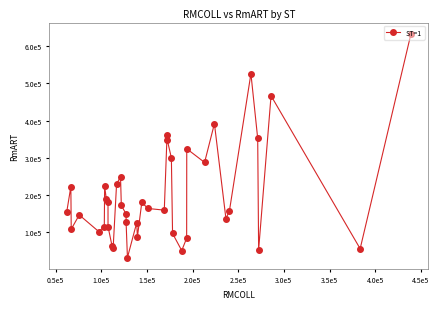

Is this an area chart (filled region under the line)?

No